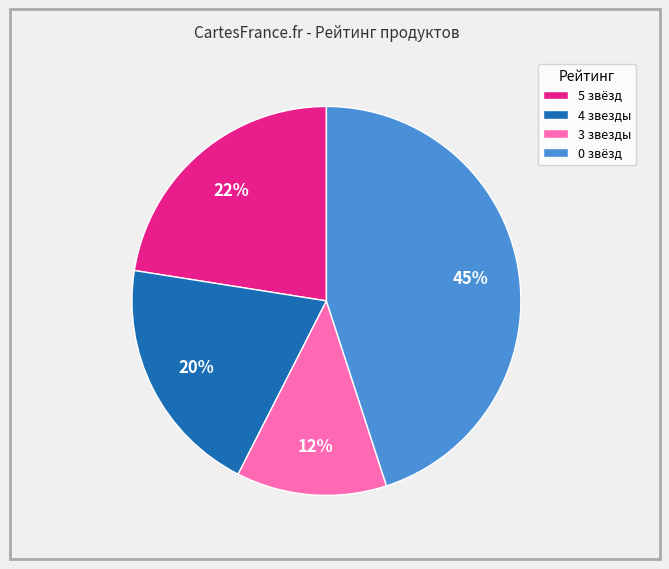

To the nearest percent, what is the average slice percentage?

25%